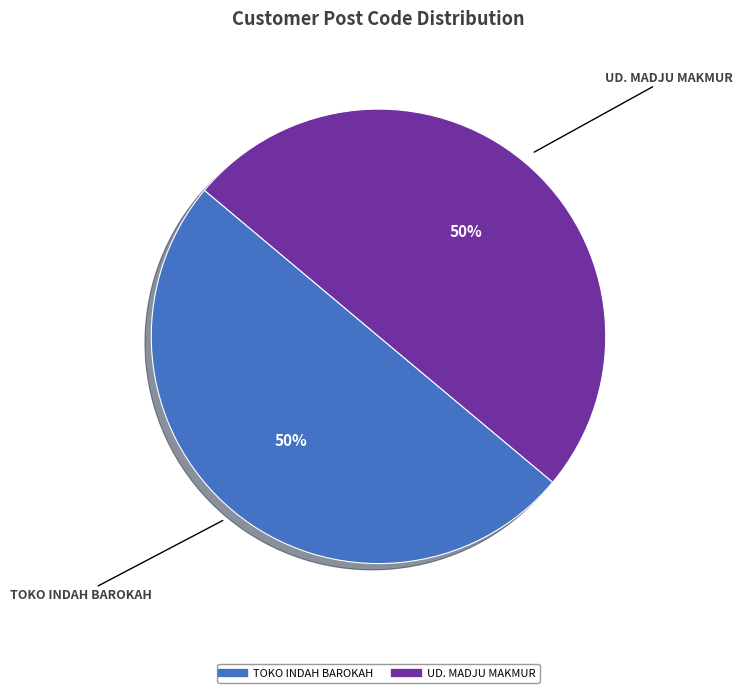

To the nearest percent, what portion does TOKO INDAH BAROKAH represent?

50%